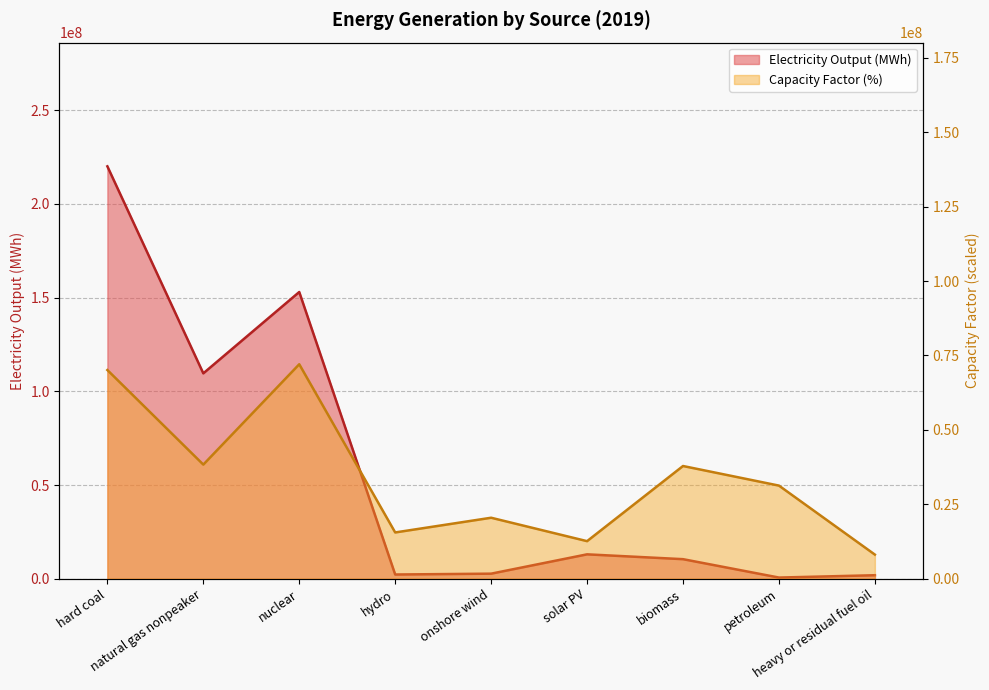

Rank the series at heavy or residual fuel oil from lowest to highest value.

Electricity Output (MWh), Capacity Factor (%)